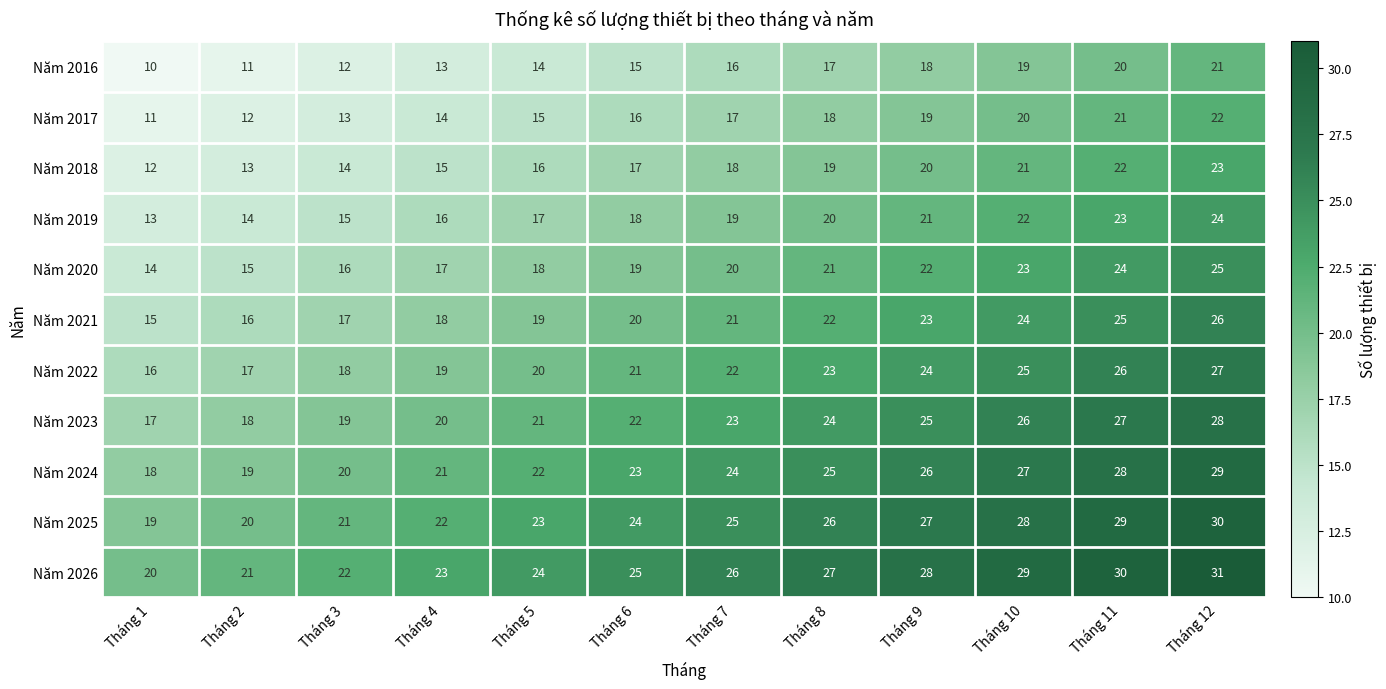

What is the difference between the highest and lowest values at Tháng 6?

10